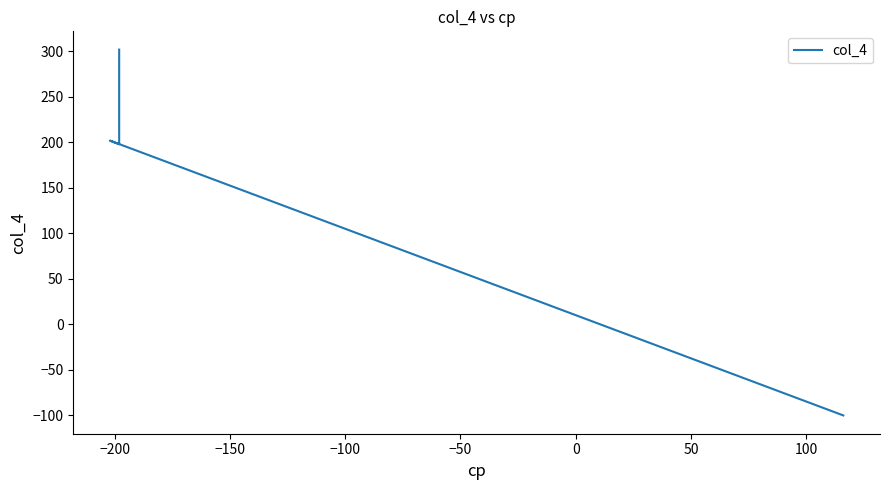

How many values exceed 202?

1